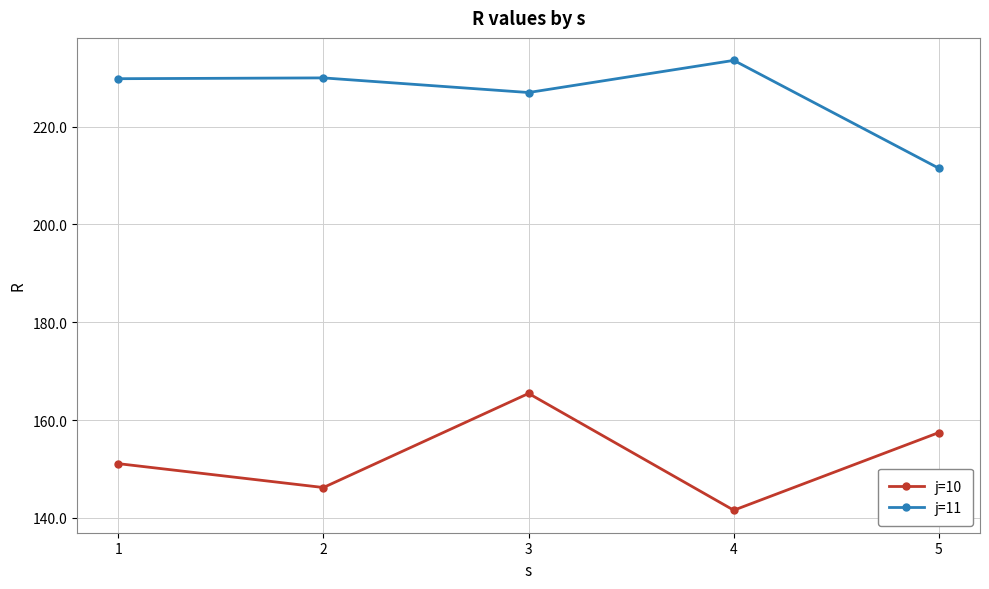

What are all the series names shown in the legend?

j=10, j=11